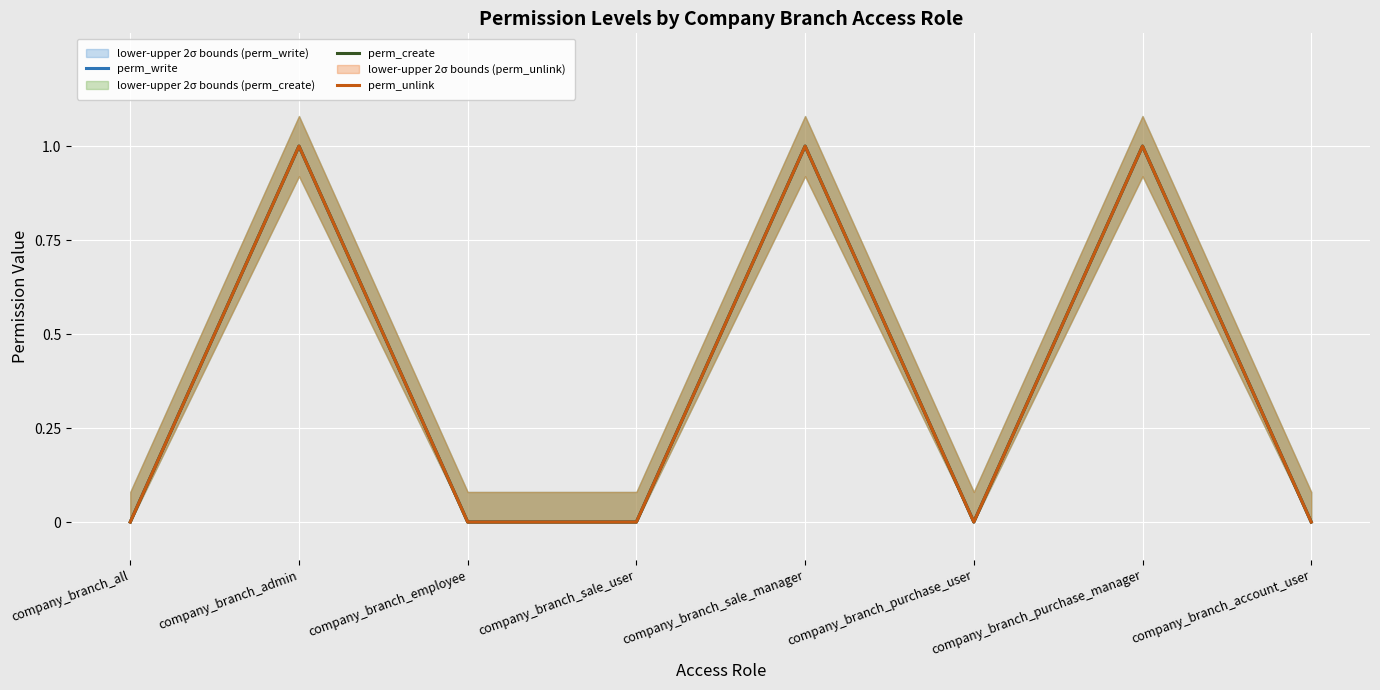

Between company_branch_sale_manager and company_branch_sale_user, which is larger?

company_branch_sale_manager